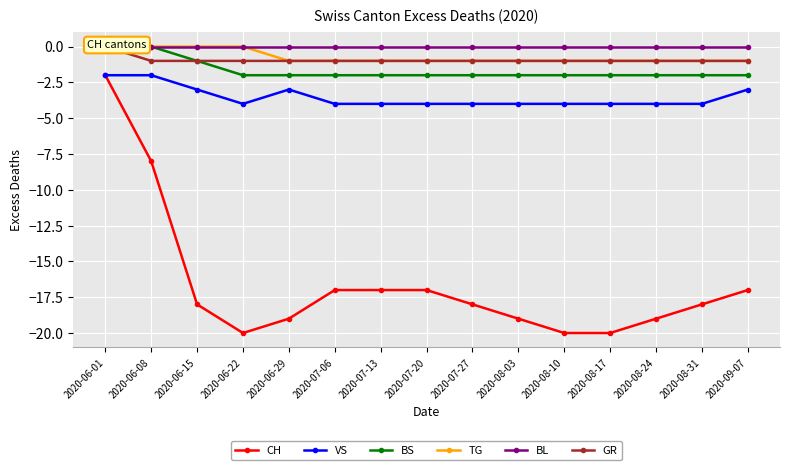

Rank the categories by BL value from lowest to highest.

2020-06-01, 2020-06-08, 2020-06-15, 2020-06-22, 2020-06-29, 2020-07-06, 2020-07-13, 2020-07-20, 2020-07-27, 2020-08-03, 2020-08-10, 2020-08-17, 2020-08-24, 2020-08-31, 2020-09-07